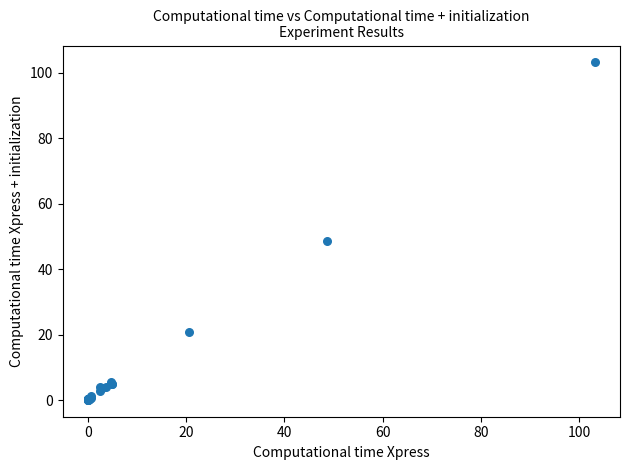

What Y value in the scatter plot is closest to 51?

48.7